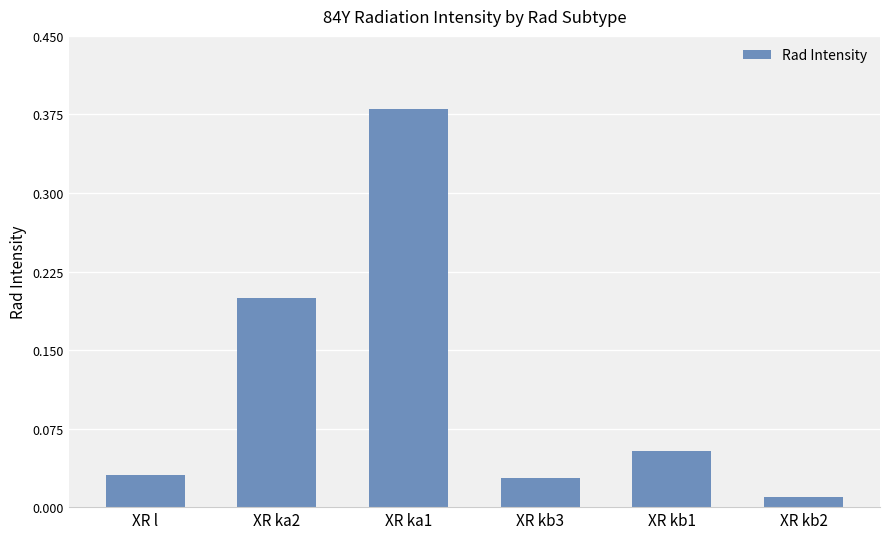

At which category does the chart reach its peak across all series?

XR ka1